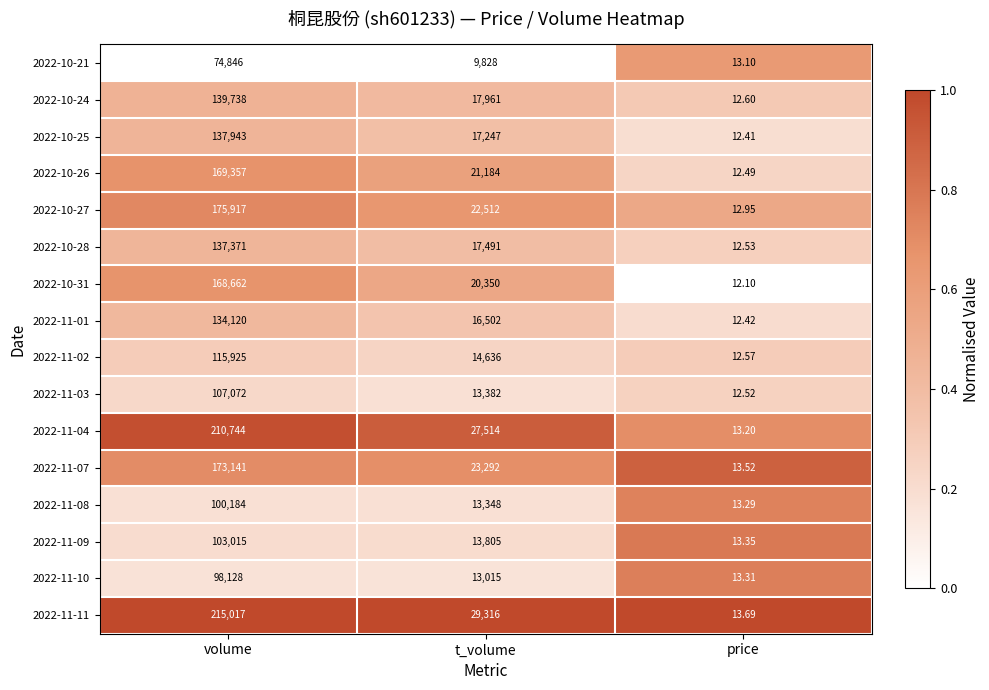

Which series has the largest total across all categories?

2022-11-11